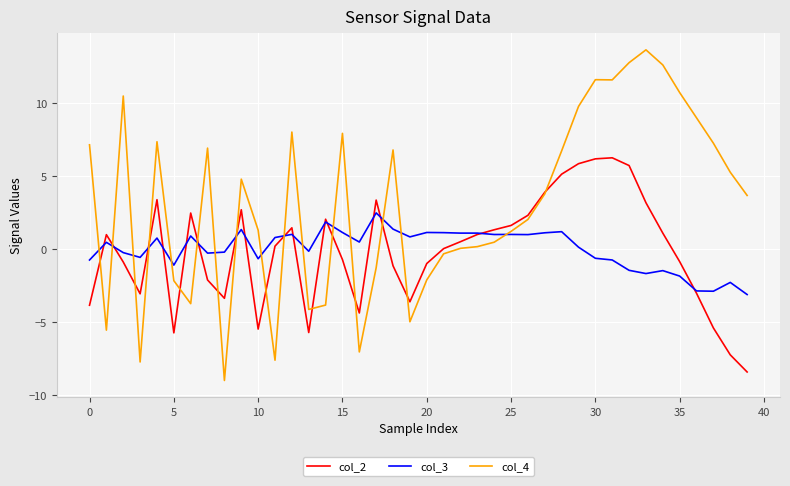

What are all the series names shown in the legend?

col_2, col_3, col_4